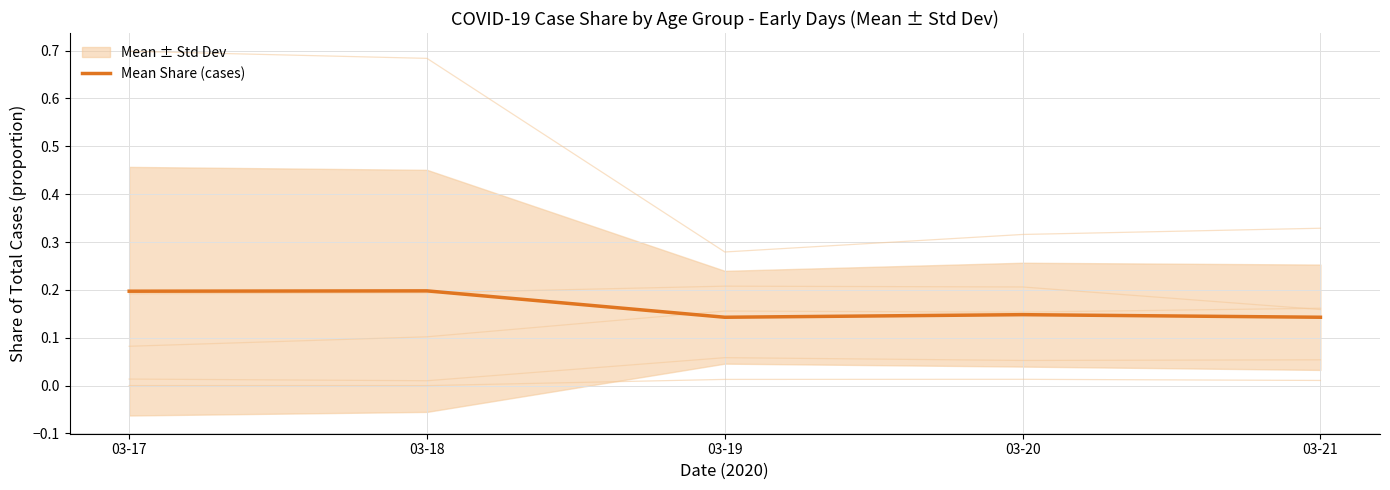

The chart shows a value of 0.1 at 03-18. True or false?

False